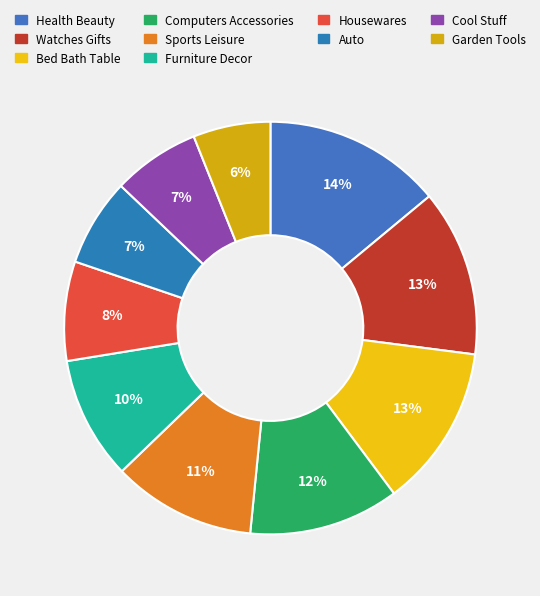

Count the number of slices in the pie.

10